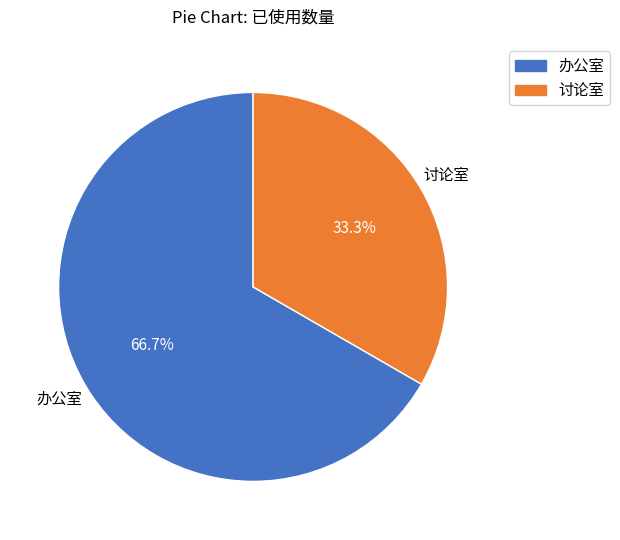

The 办公室 slice represents 55% of the pie. True or false?

False